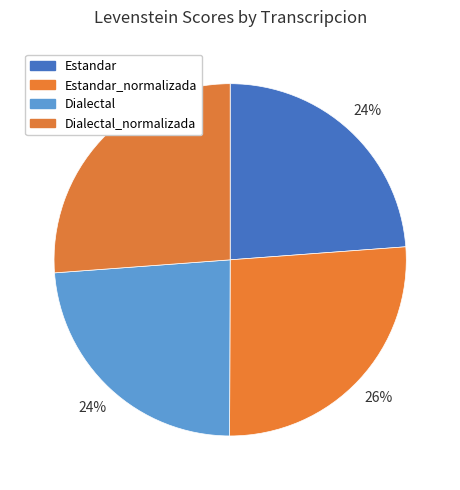

How many slices are in this pie chart?

4